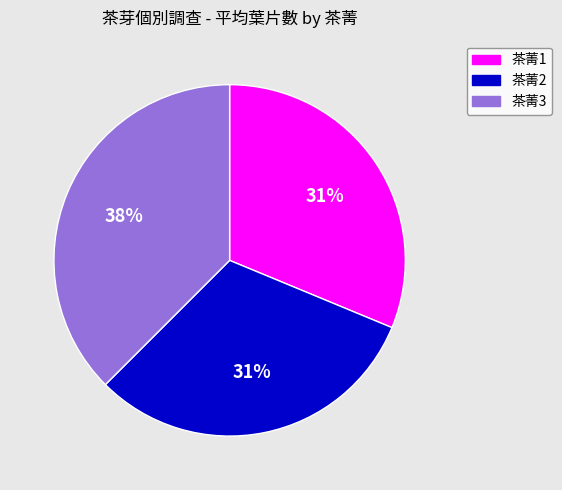

The 茶菁3 slice represents 38% of the pie. True or false?

True